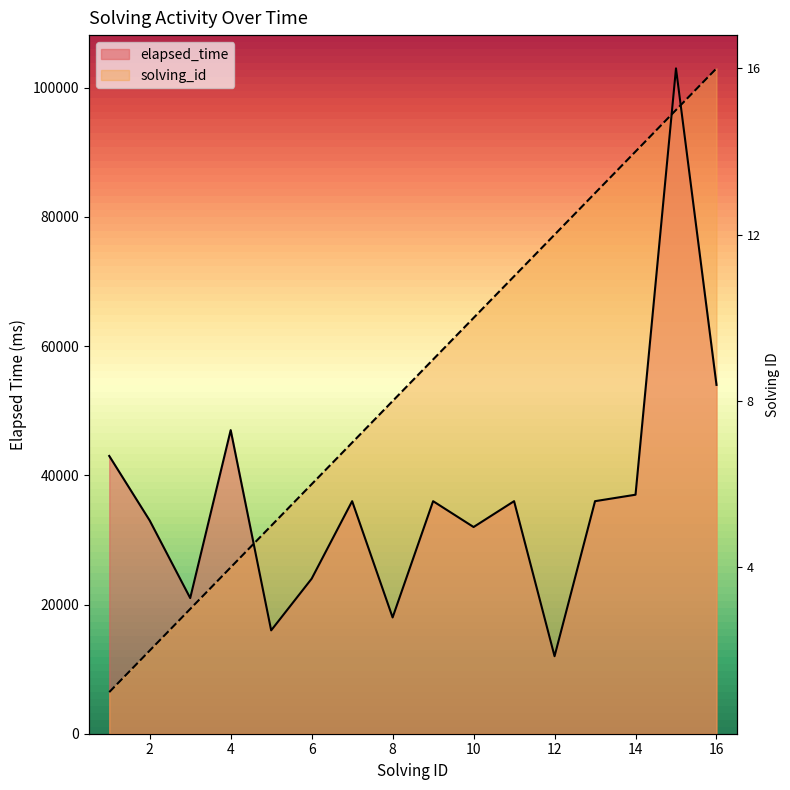

True or false: solving_id and elapsed_time intersect in this chart.

True